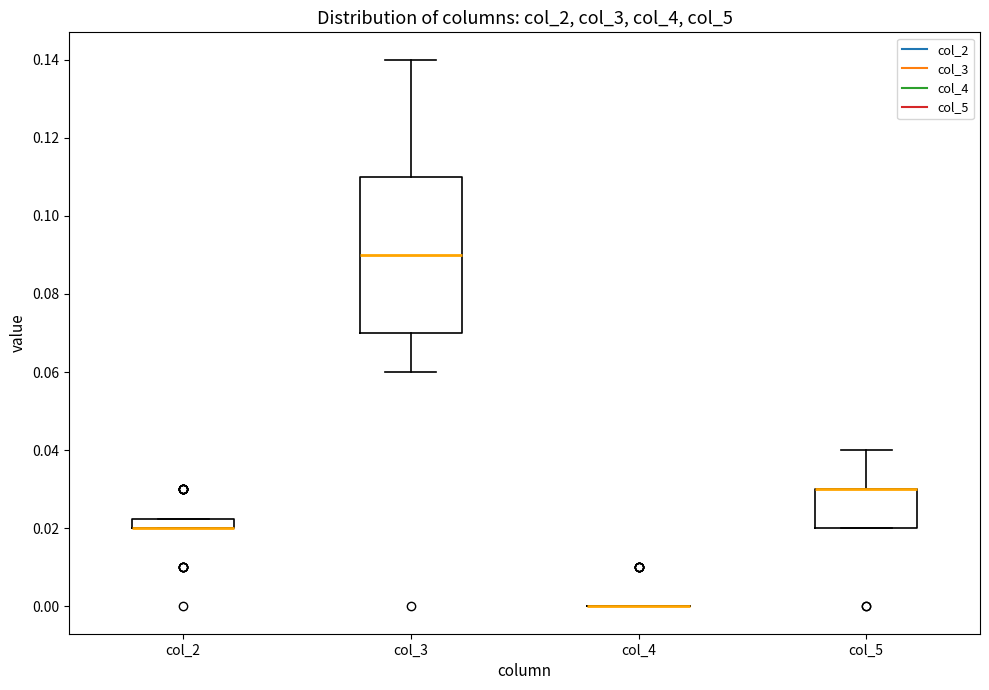

Comparing the boxes themselves (not the whiskers), which one is the tallest?

col_3